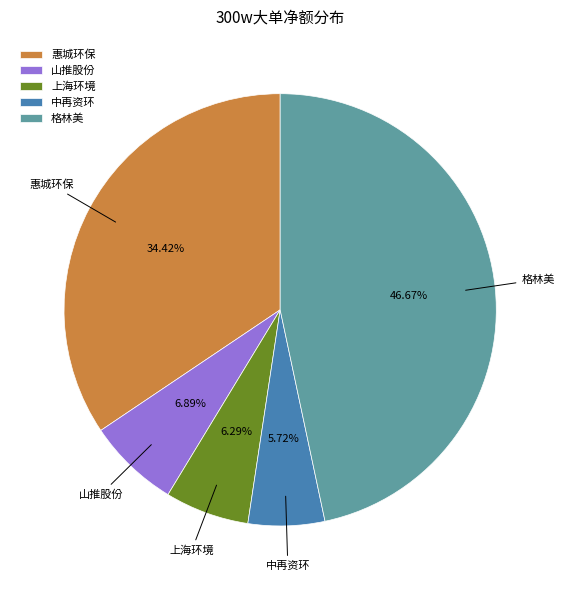

Is the sum of 格林美 and 山推股份 greater than half?

Yes